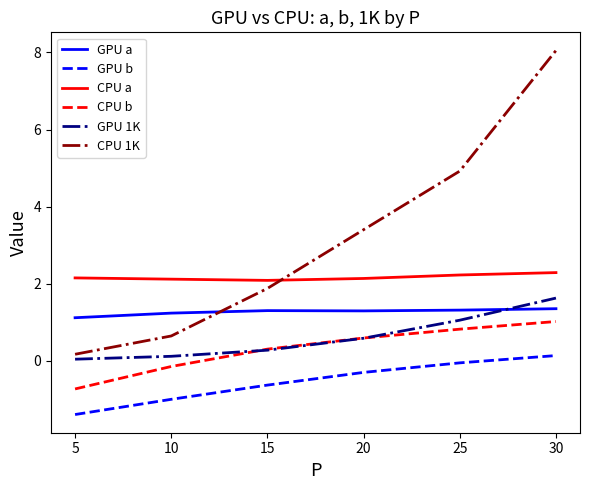

Between 15 and 25, which series saw the biggest shift?

CPU 1K